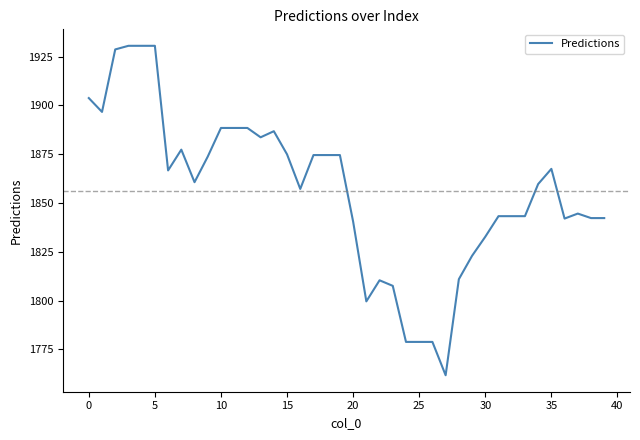

Count the number of data series in this chart.

1